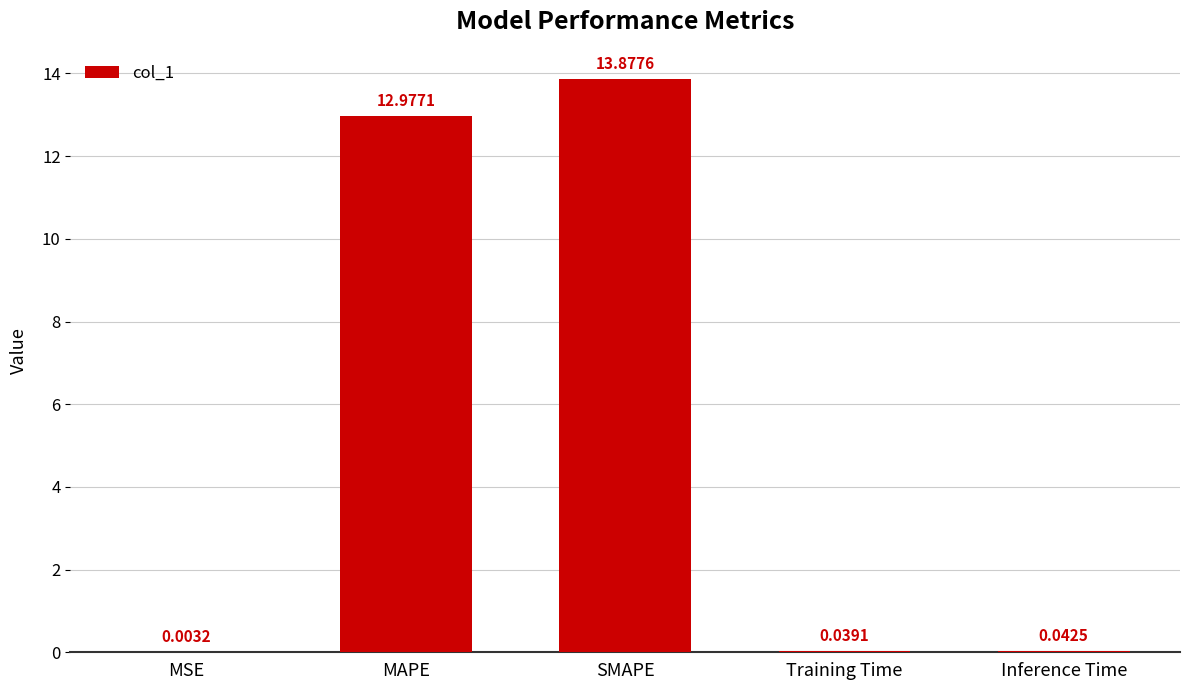

What is the sum of the values at Training Time and Inference Time?

0.1